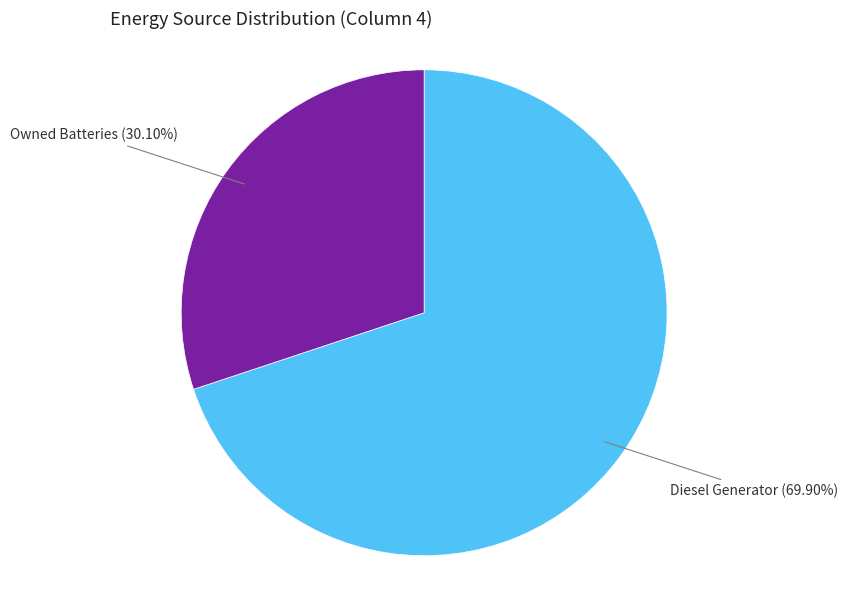

Is there a majority slice in this chart?

Yes